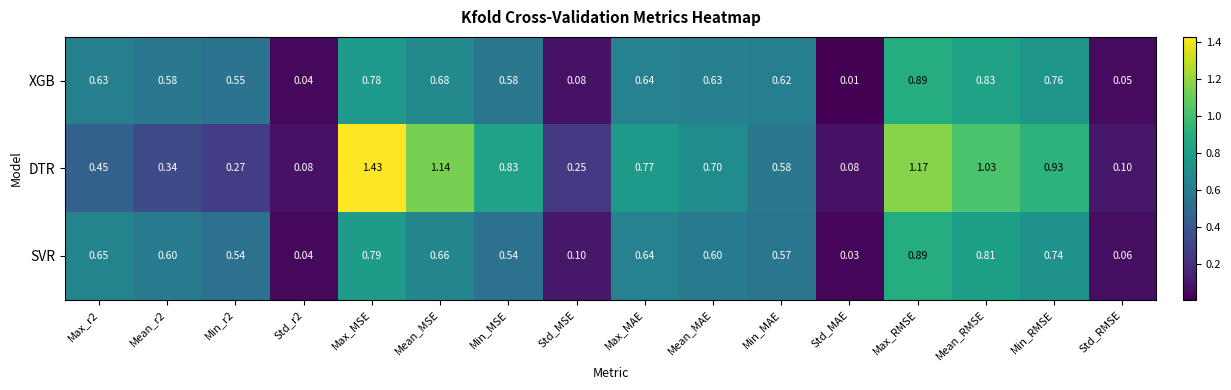

At which category is the sum across all series the highest?

Max_MSE